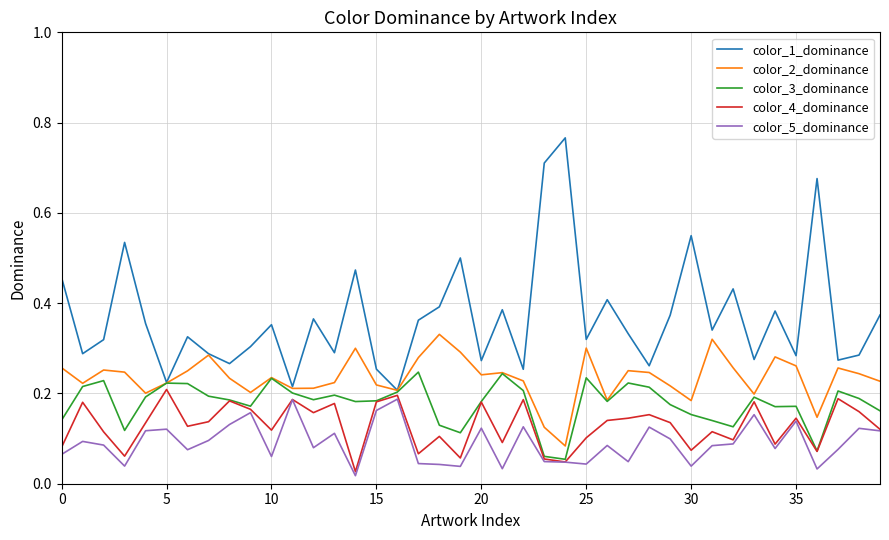

Rank the series by their maximum value, from lowest to highest.

color_5_dominance, color_4_dominance, color_3_dominance, color_2_dominance, color_1_dominance